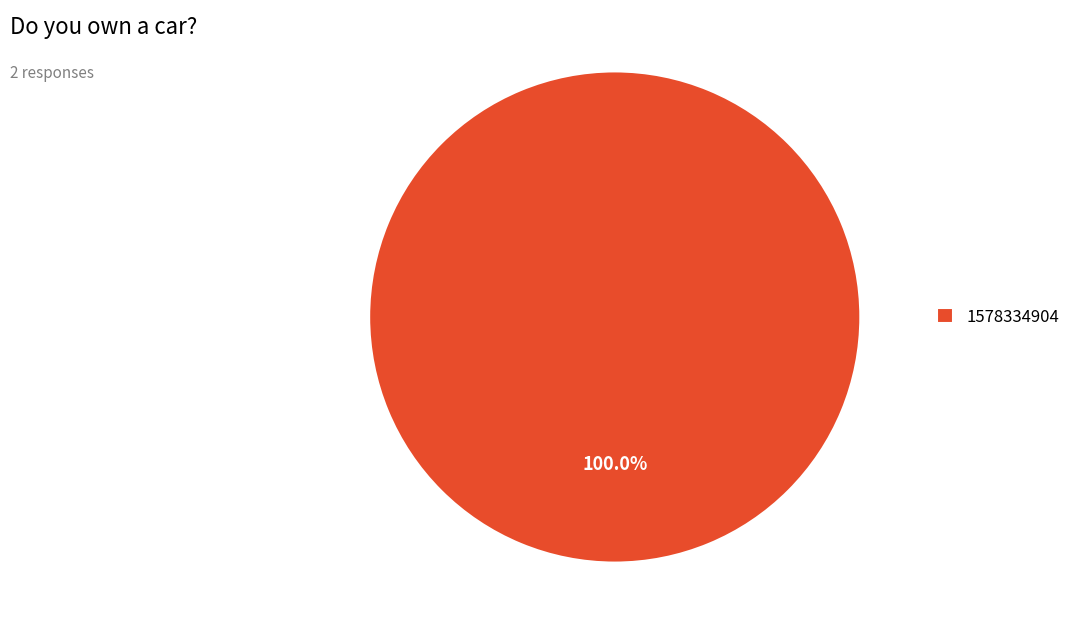

The 1578334904 slice represents 100% of the pie. True or false?

True